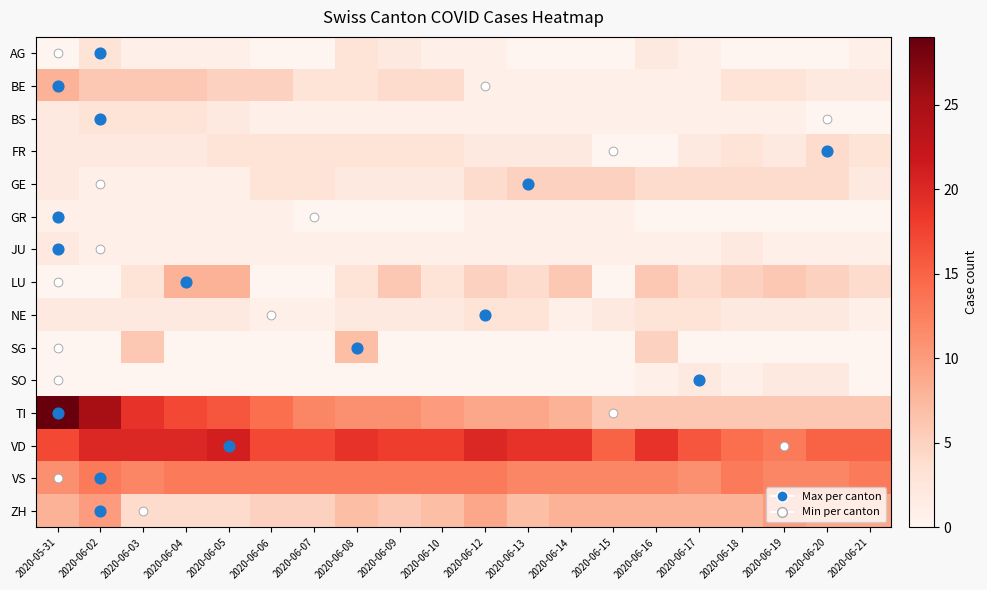

What is the difference between the highest and lowest values at 2020-06-18?

14